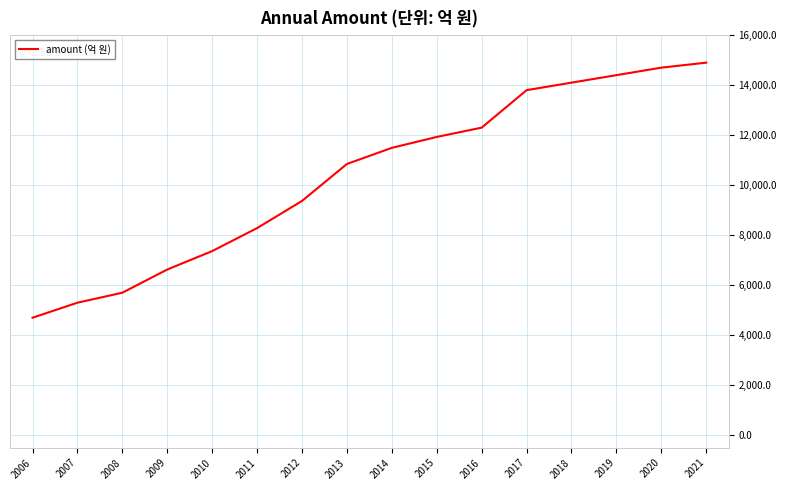

Read the value at 2008.

5700